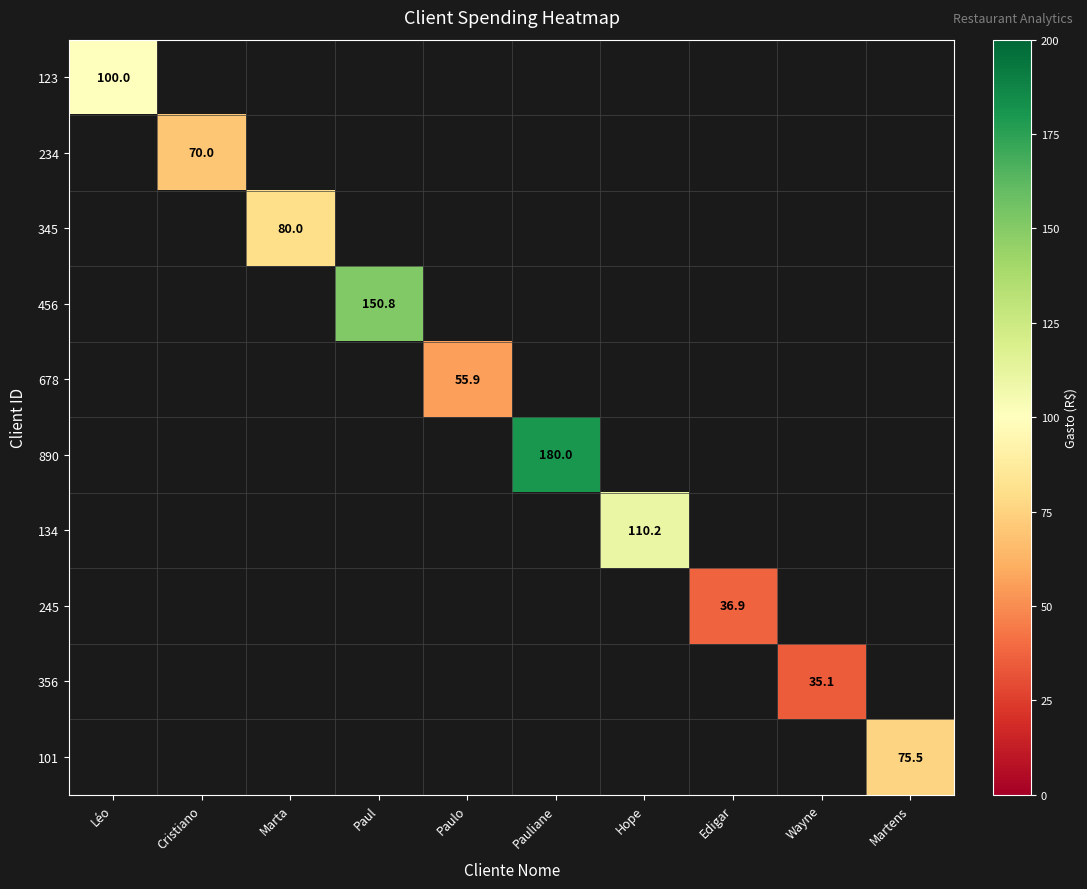

Which label corresponds to the largest value in the chart?

Pauliane